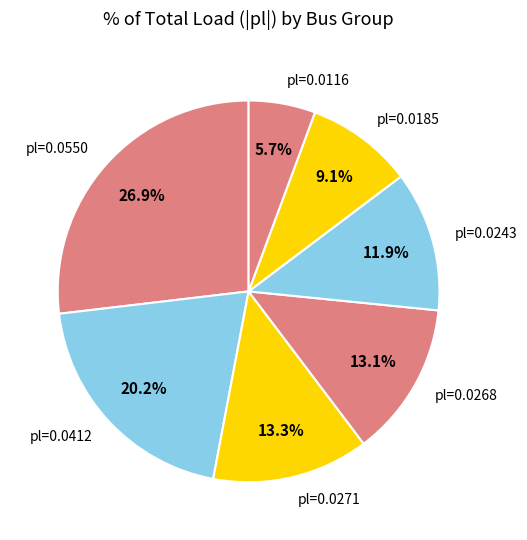

Which category has the smallest portion of the pie?

pl=0.0116